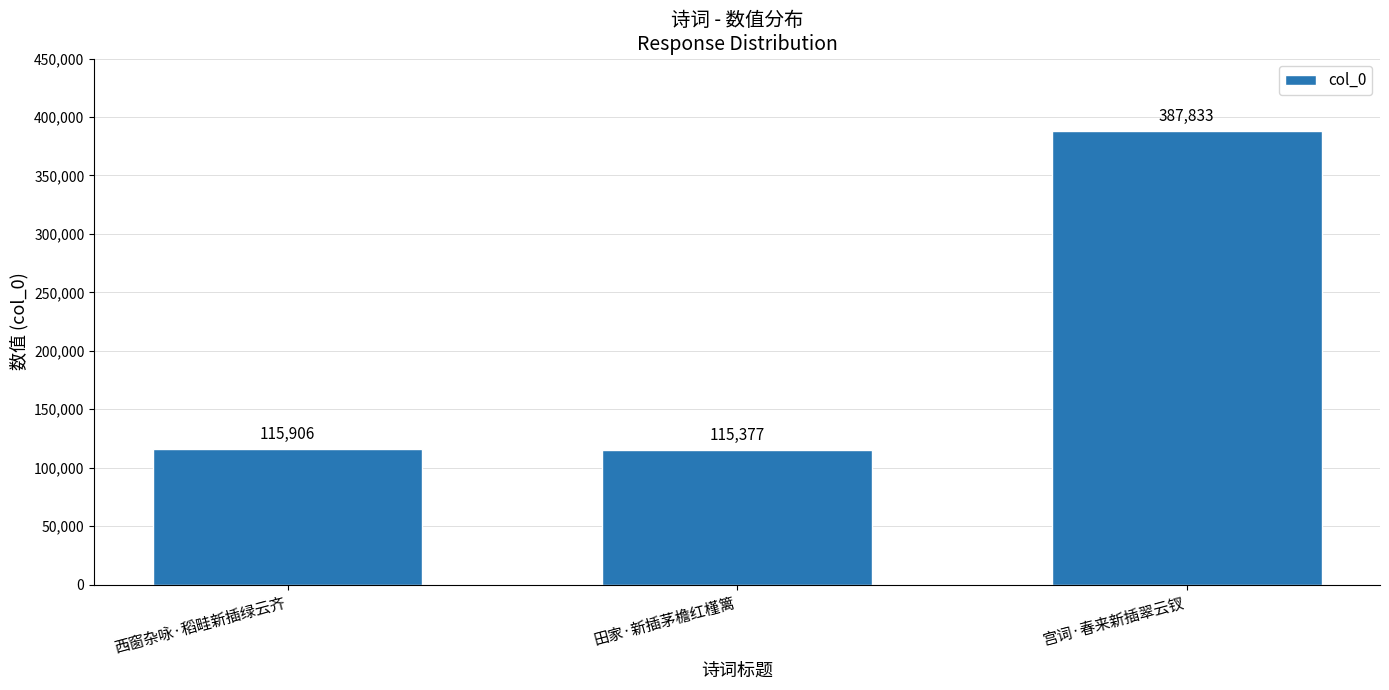

At which category does the chart reach its peak across all series?

宫词·春来新插翠云钗